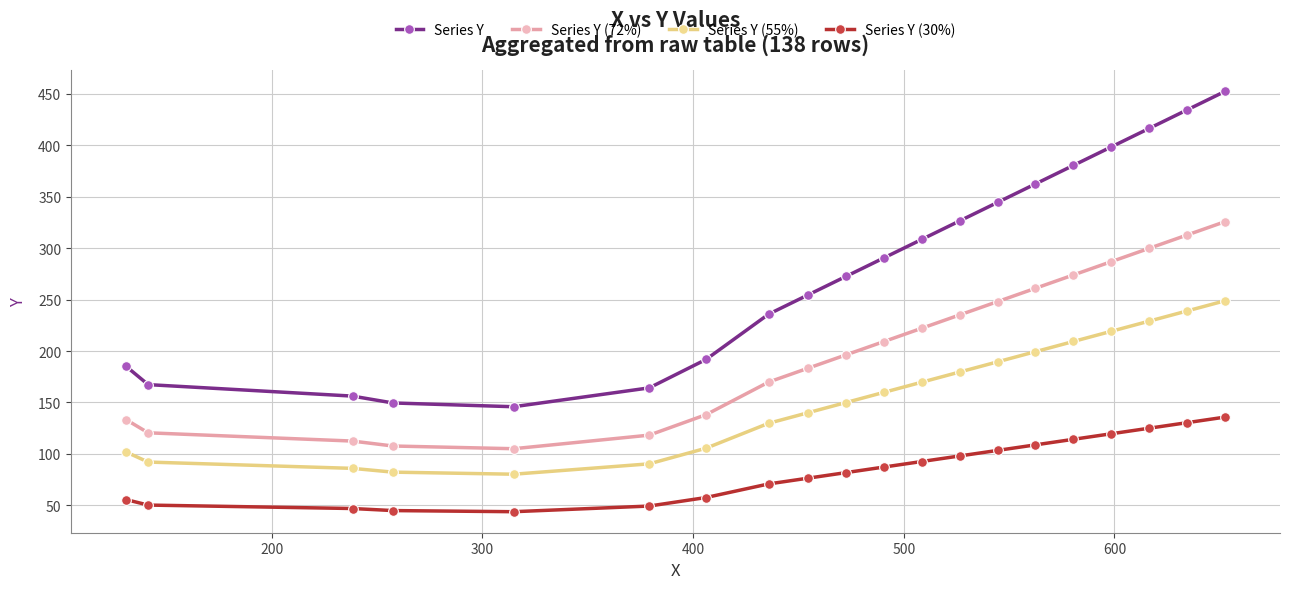

What is the smallest value displayed?

43.8